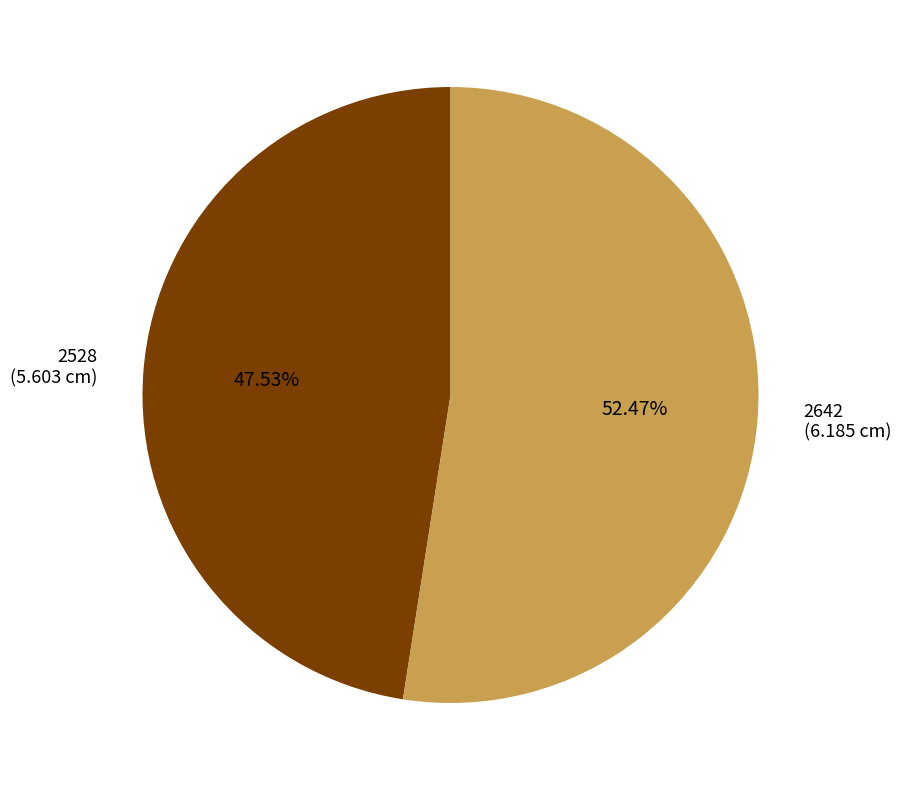

True or false: 2528 accounts for 35% of the total.

False